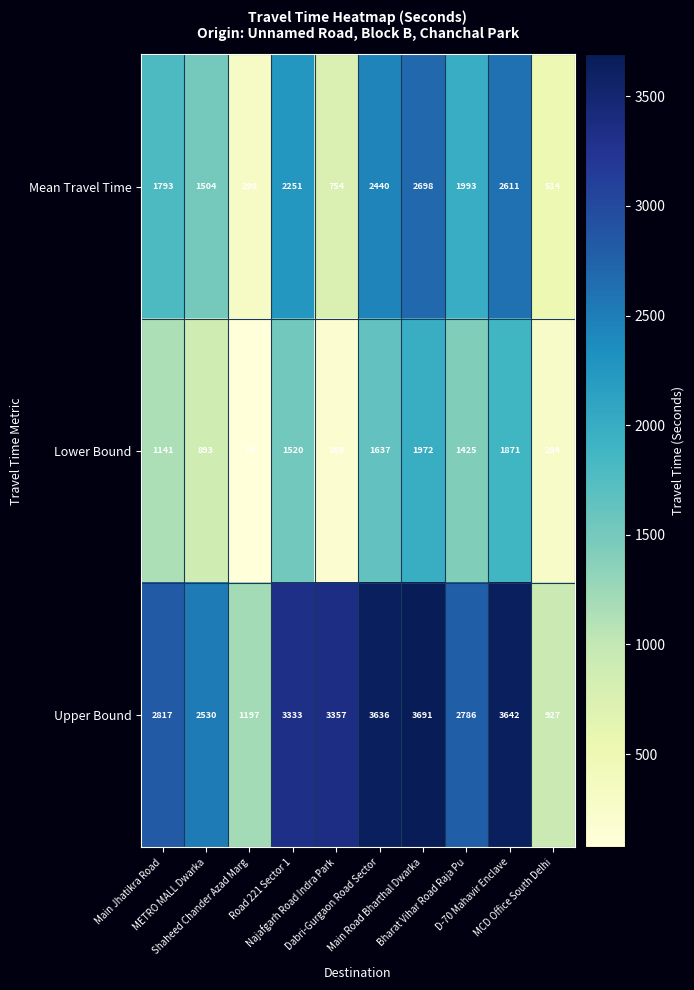

What is the highest value of the Upper Bound series?

3691